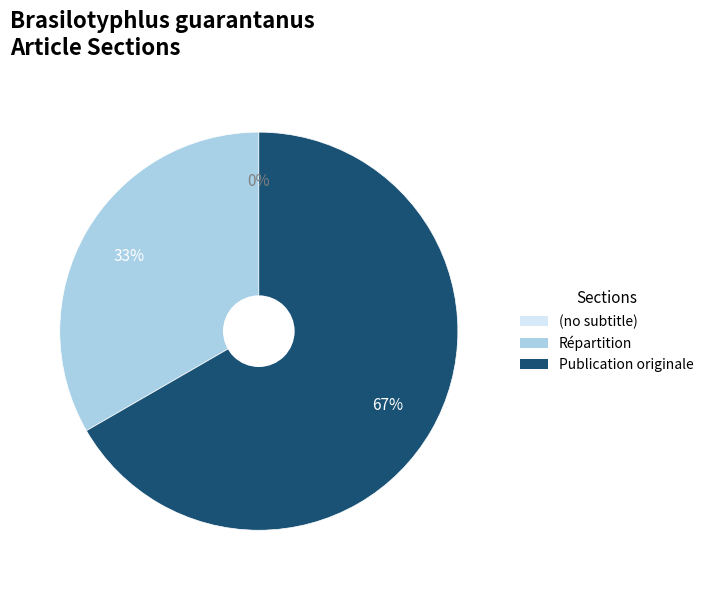

Between (no subtitle) and Répartition, which is larger?

Répartition